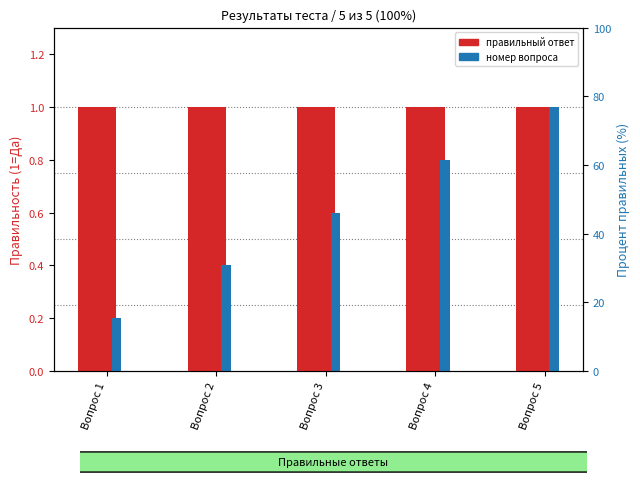

What is the total value across all series at Вопрос 4?

1.8